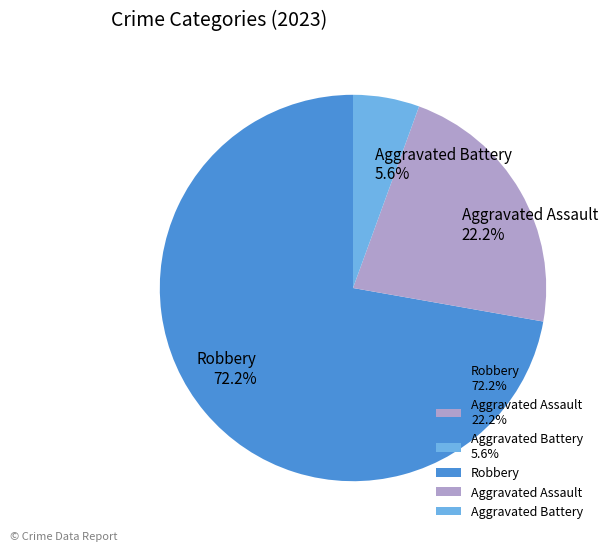

Which category has the biggest portion of the pie?

Robbery 72.2%